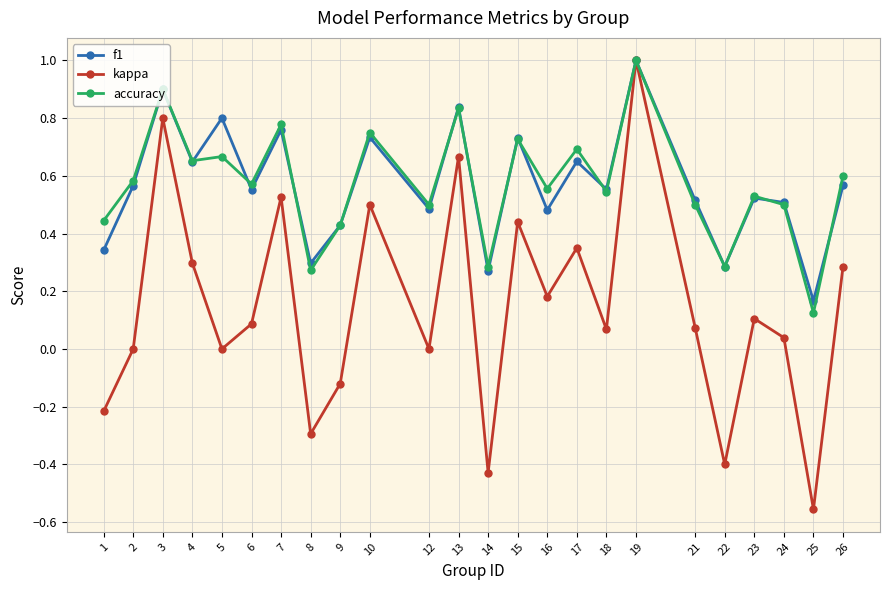

The value of accuracy at 22 is 0.5. True or false?

False